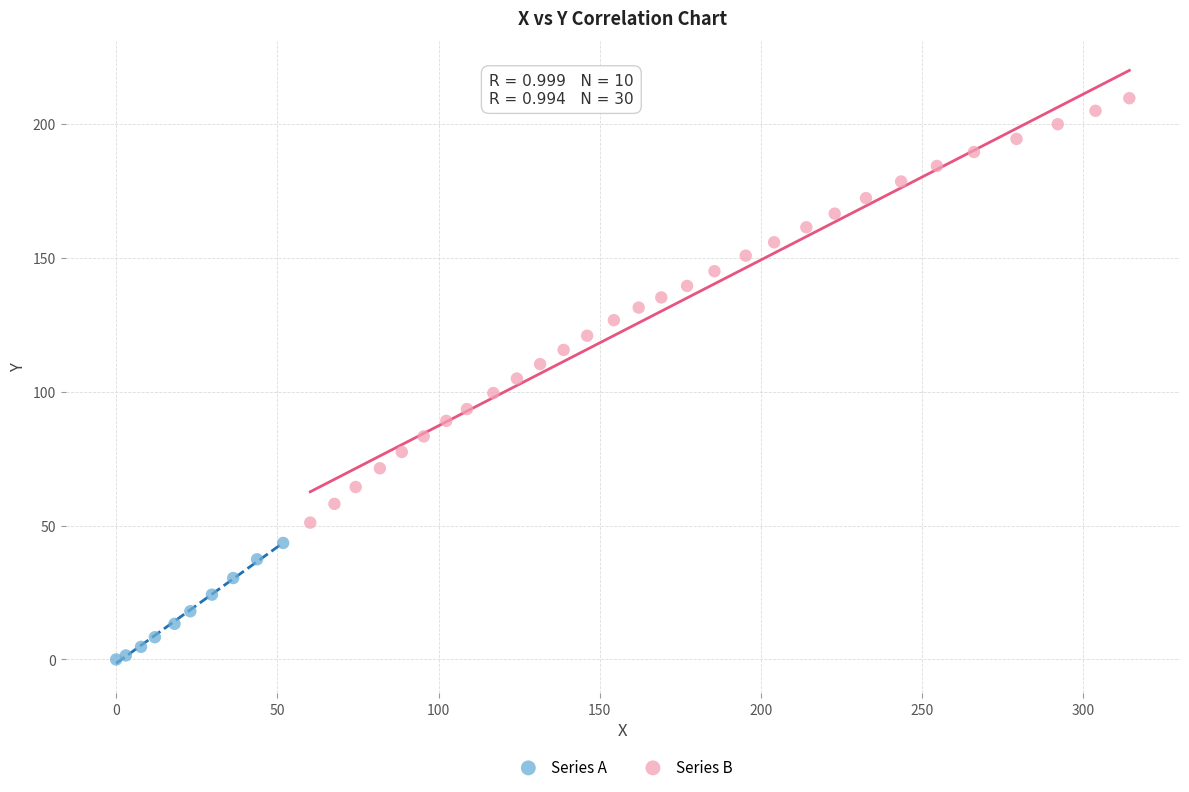

Which series reaches the minimum Y coordinate?

Series A